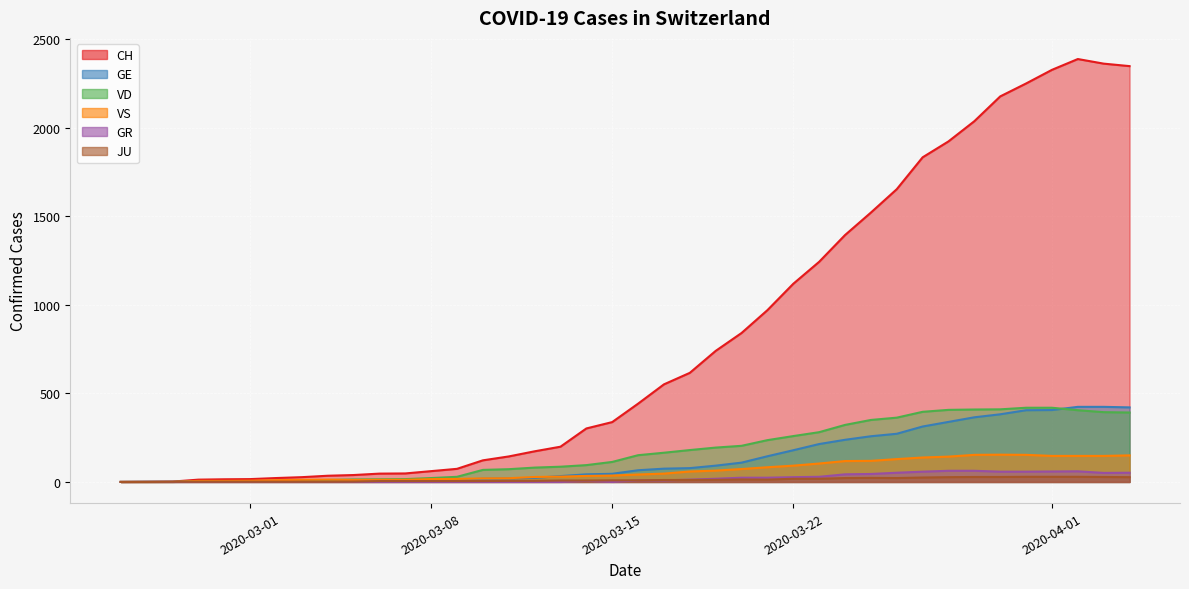

True or false: CH and VS intersect in this chart.

False